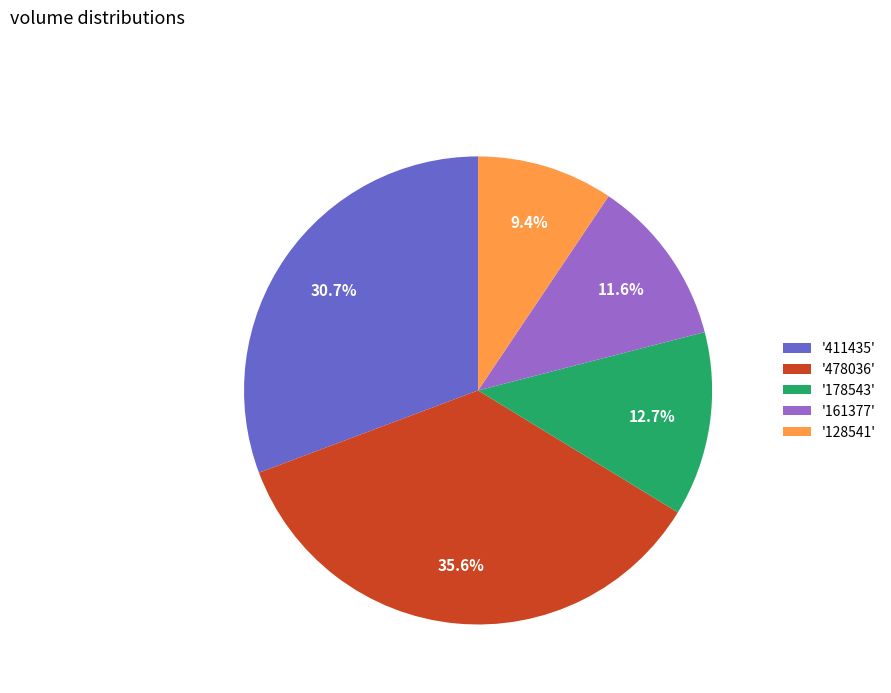

Count the number of slices in the pie.

5